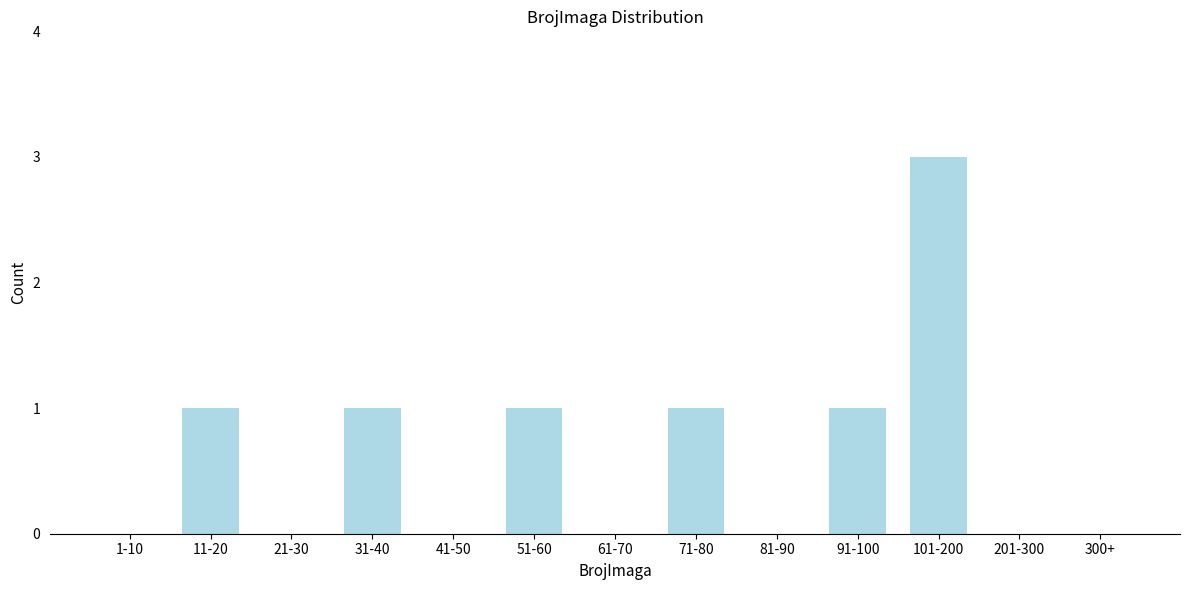

Reading left to right, list all the values displayed in this chart.

1-10=0	11-20=1	21-30=0	31-40=1	41-50=0	51-60=1	61-70=0	71-80=1	81-90=0	91-100=1	101-200=3	201-300=0	300+=0